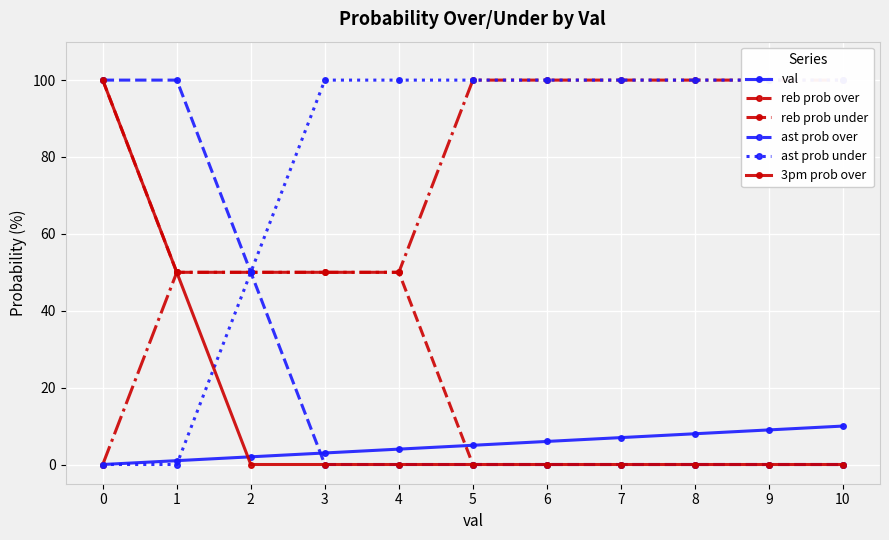

What is the maximum value for ast prob over?

100